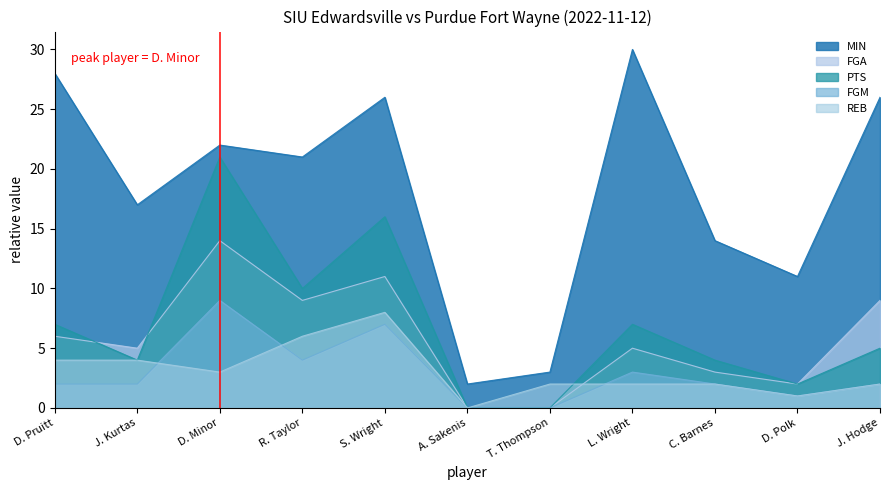

What position from the left is J. Kurtas?

2